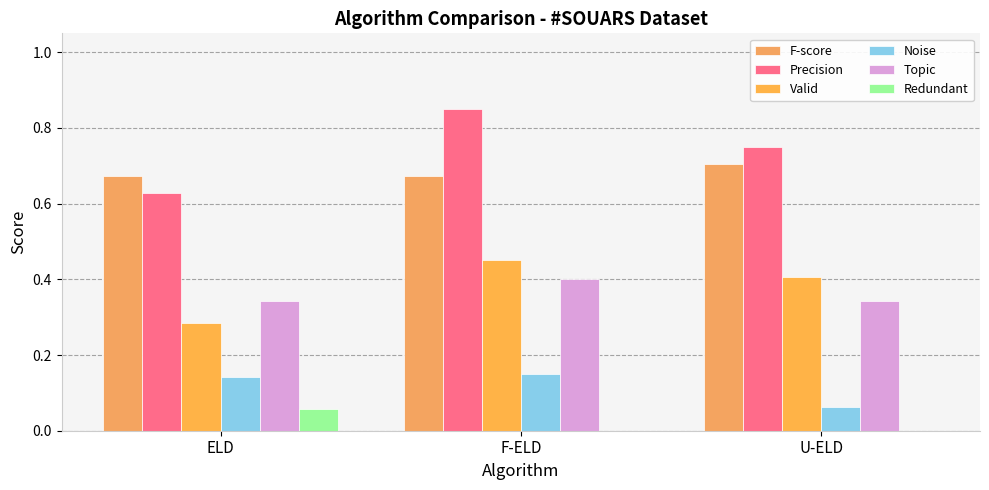

Is the value of Topic at ELD greater than the value of Precision at F-ELD?

No